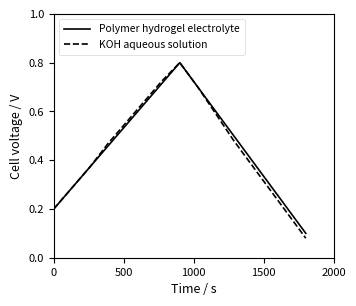

What is the greatest value displayed?

0.8